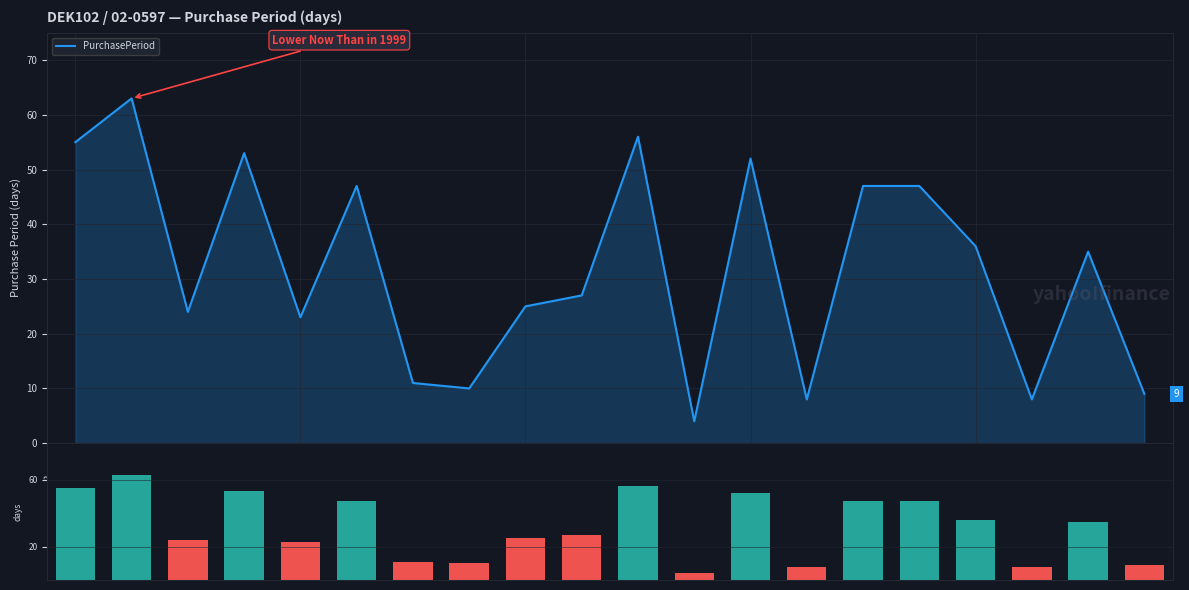

Is it true that PurchasePeriod equals 11 at 6?

True